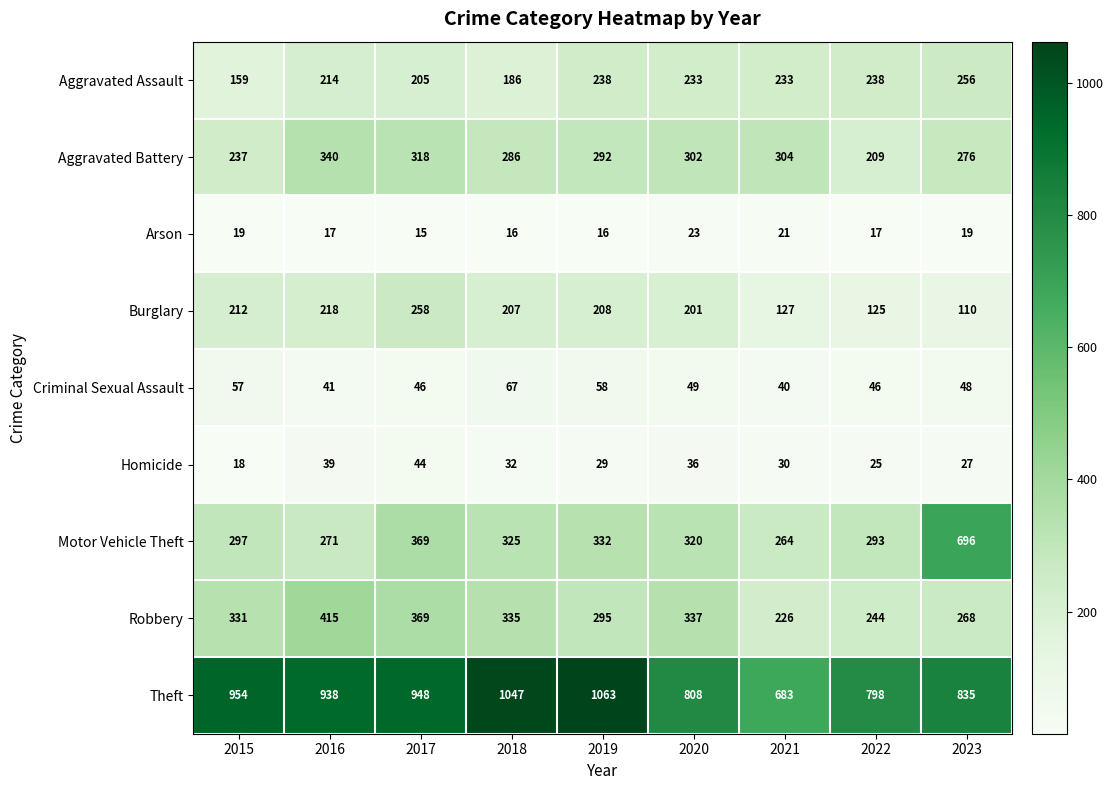

What is the sum of the Arson values at 2019 and 2020?

39